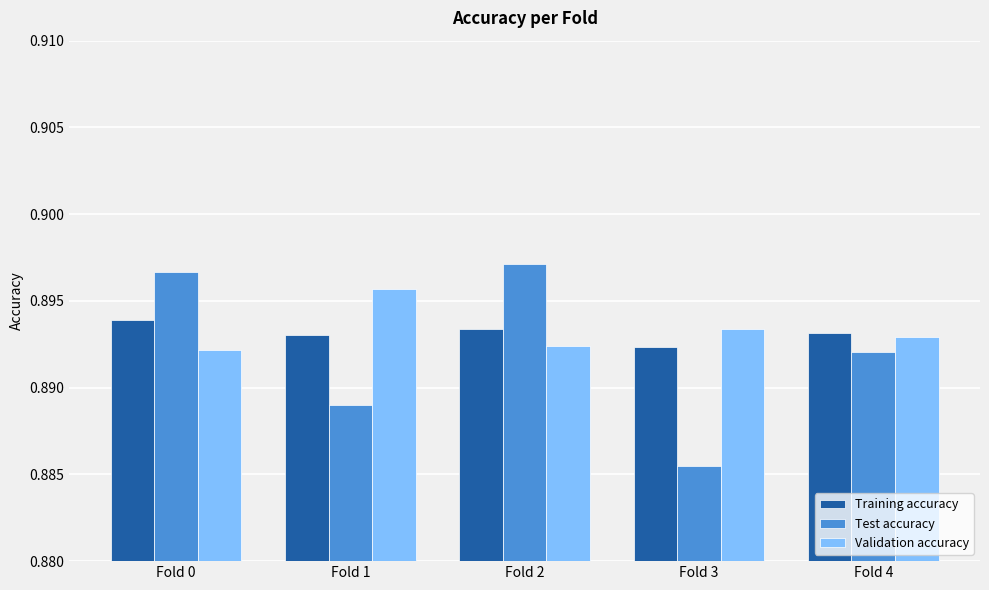

The value of Training accuracy at Fold 1 is 0.2. True or false?

False